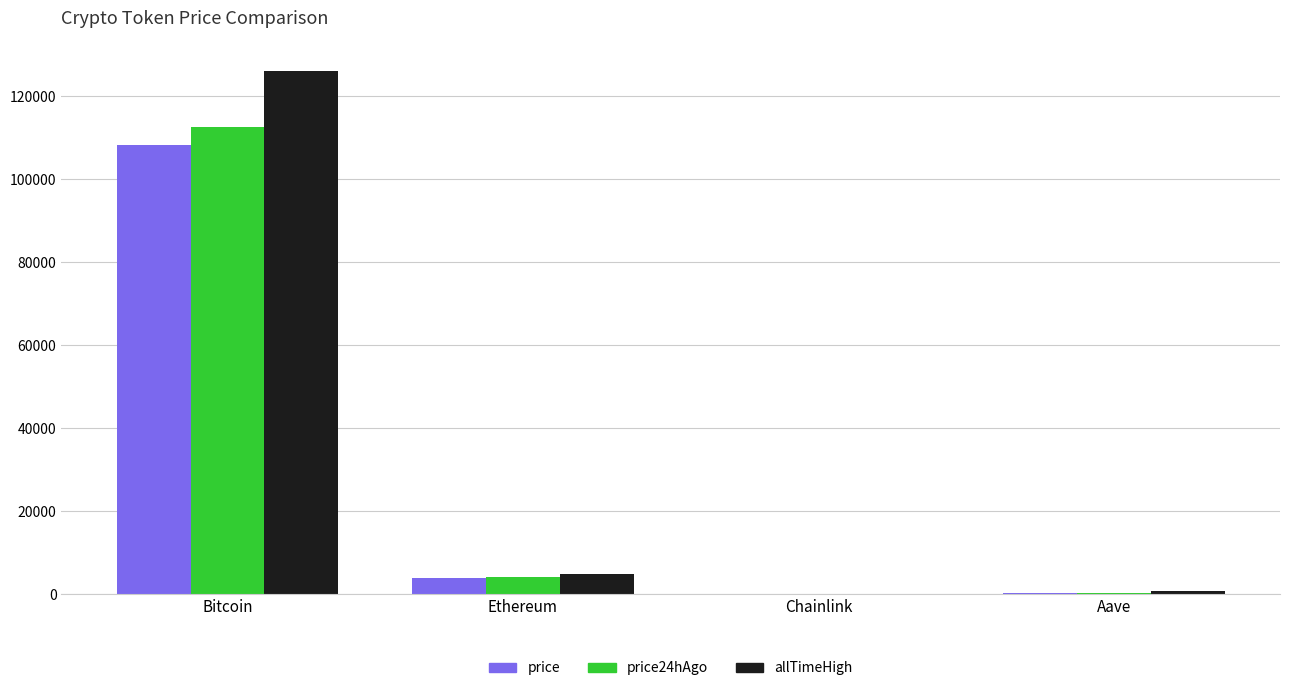

At which label is allTimeHigh closest to 63066?

Ethereum